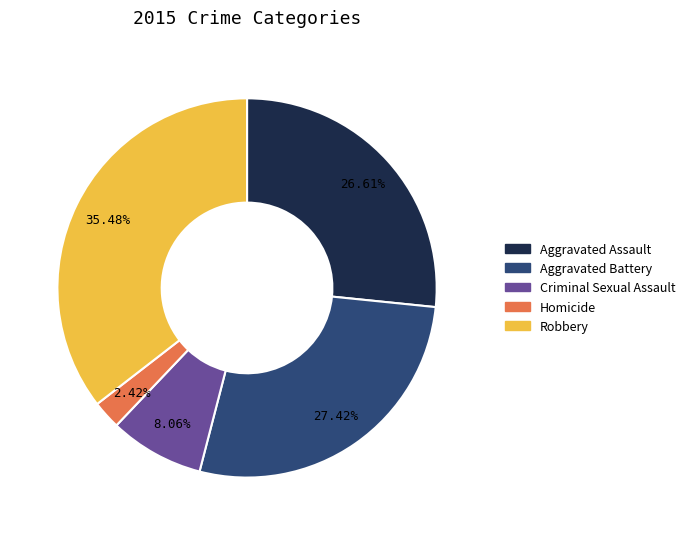

What percentage is the Aggravated Battery slice, to the nearest percent?

27%